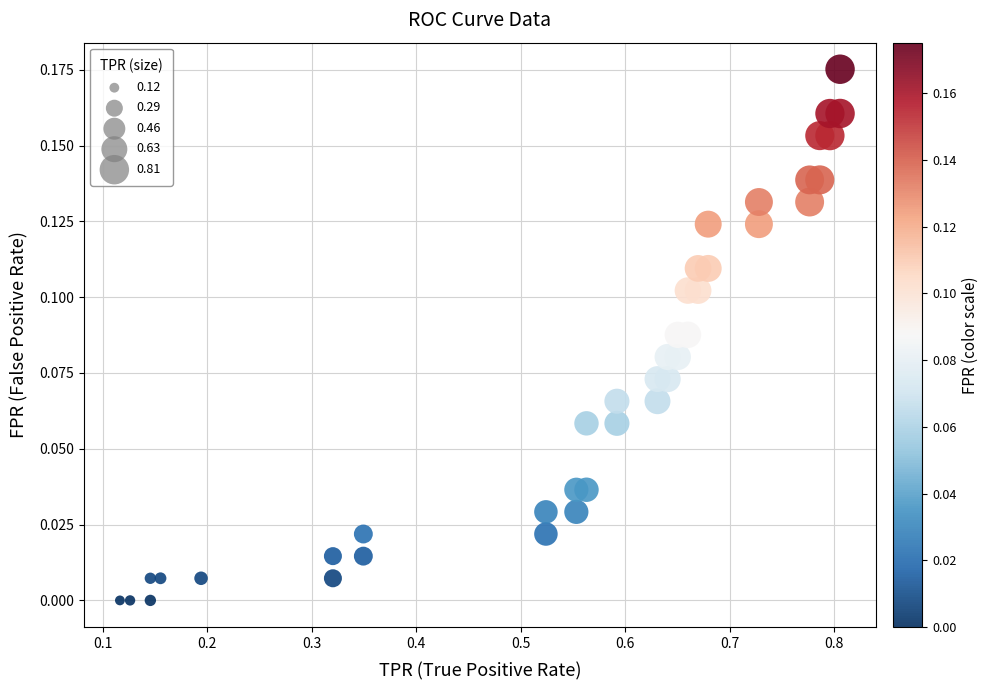

What is the range of X values (max minus min)?

0.7